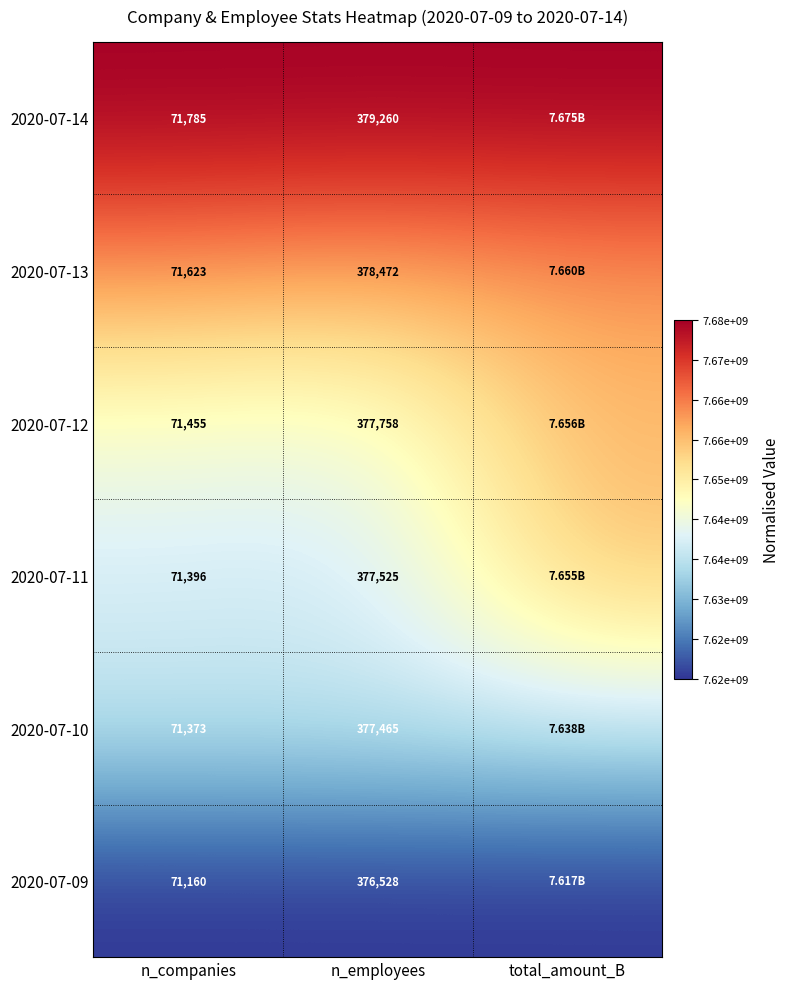

Is the value of 2020-07-10 at n_employees greater than the value of 2020-07-13 at n_employees?

No